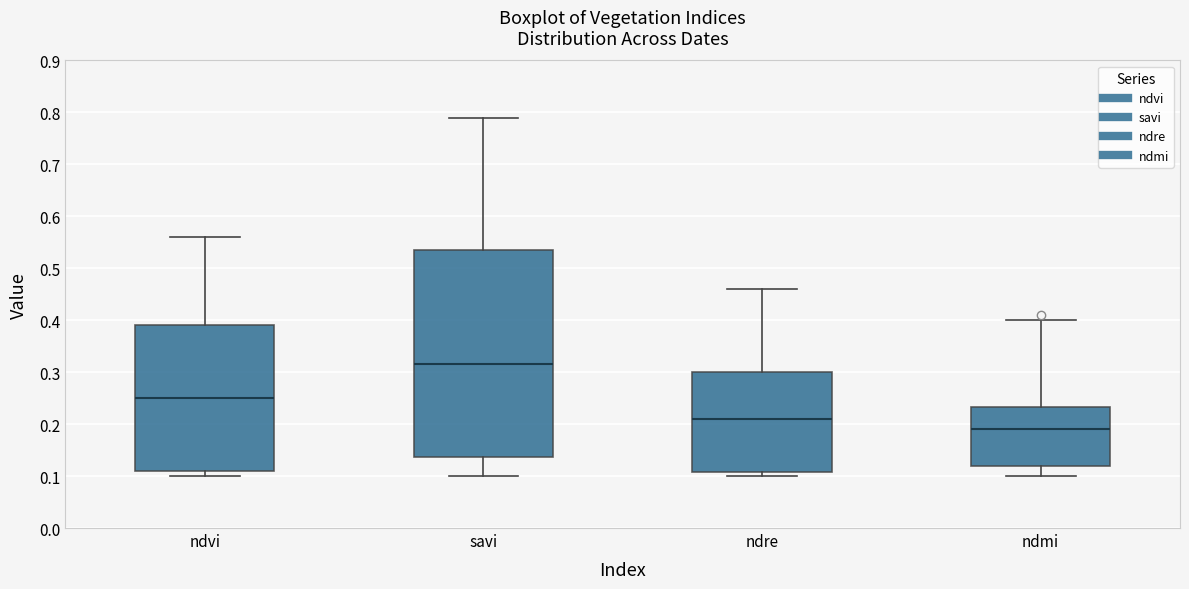

Where is the upper edge of the box for savi on the y-axis? The values are not printed on the chart, so give them approximately, as read against the axis.

0.54